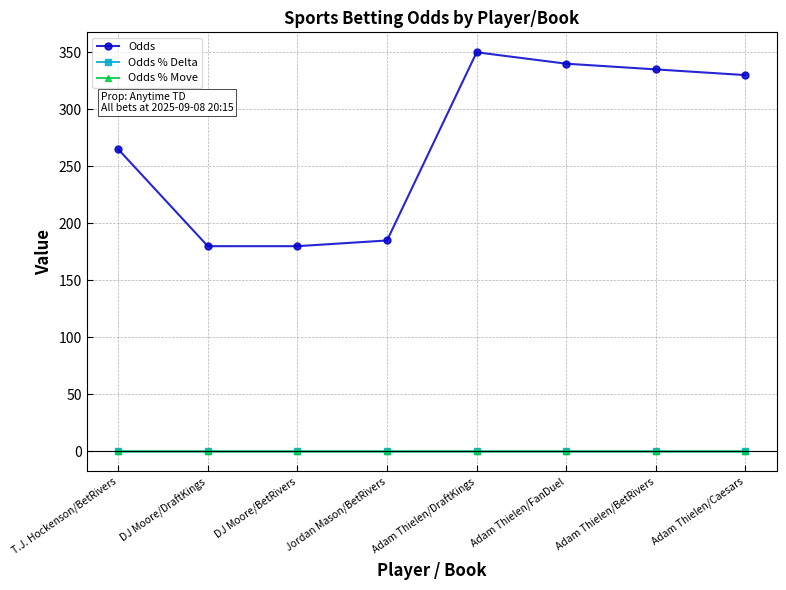

The Odds % Delta series shows 0.0 at Adam Thielen/DraftKings. True or false?

True